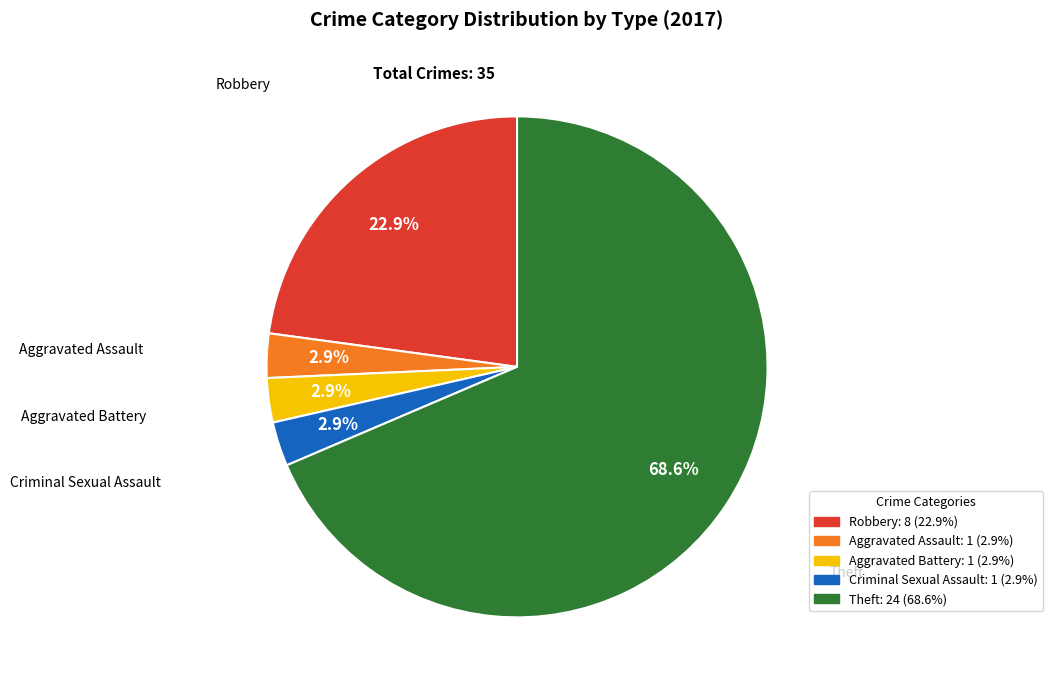

Is there a majority slice in this chart?

Yes